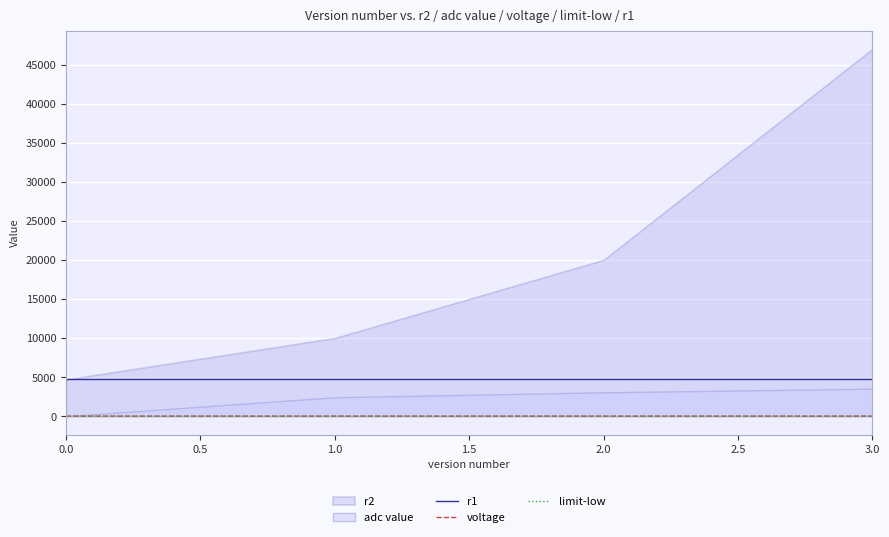

What is the difference between the second highest and second lowest values in the voltage series?

0.2